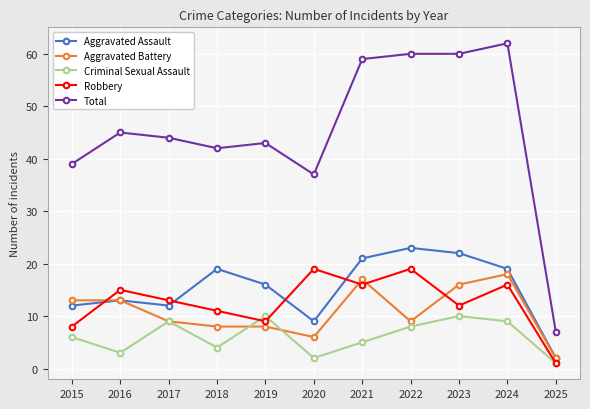

The Criminal Sexual Assault series shows 10 at 2015. True or false?

False